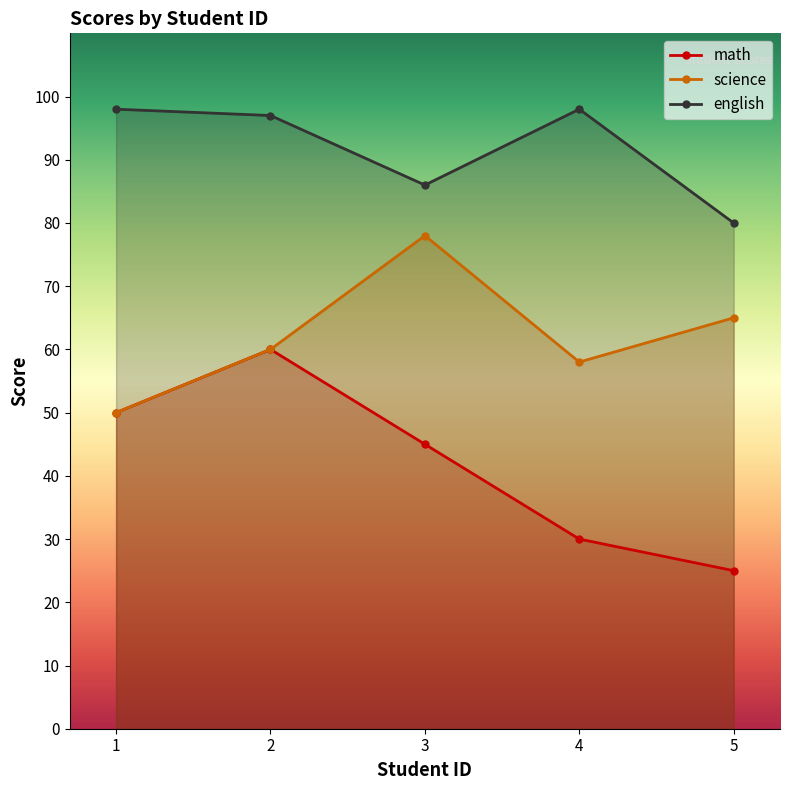

What is the value of the math point at the 1st from the left?

50